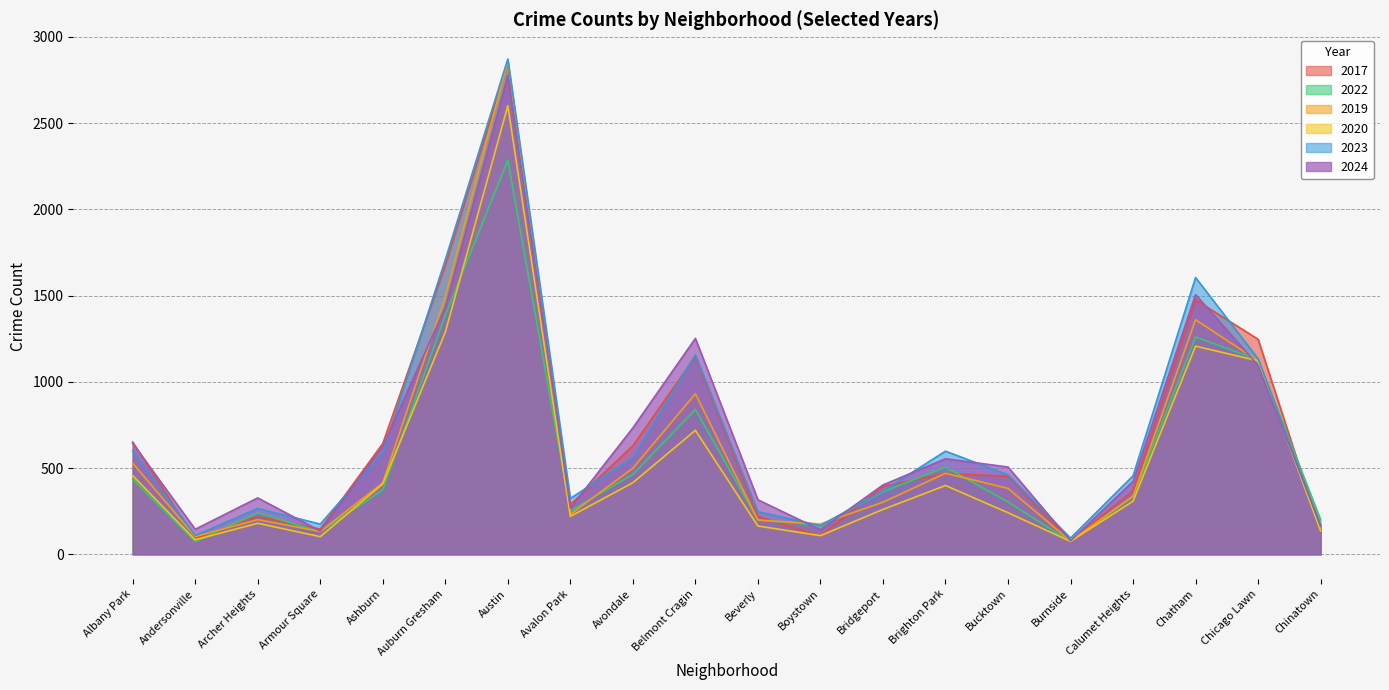

What is the approximate value of 2024 at Boystown, to the nearest 50?

150